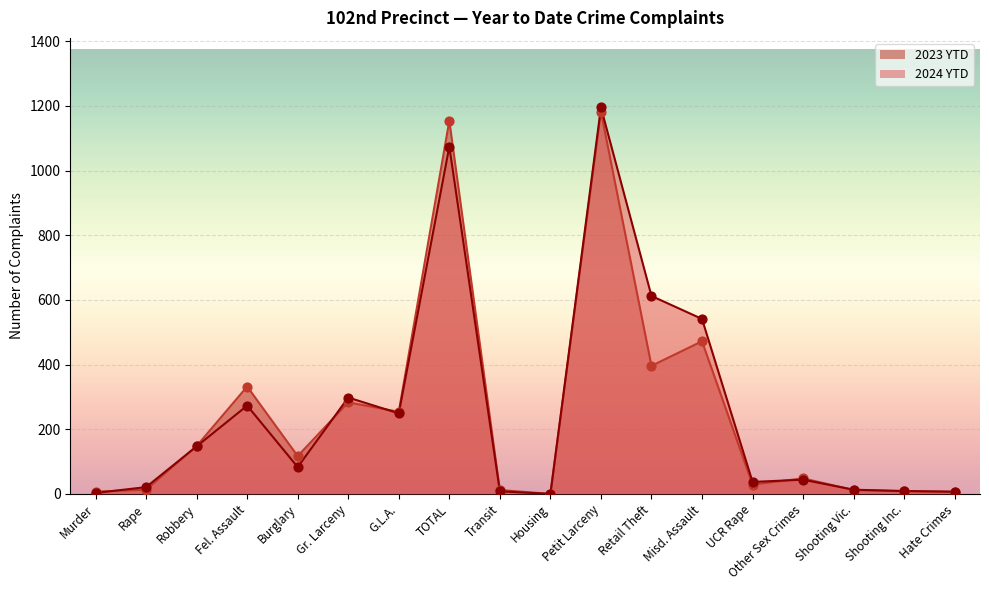

Which series has the widest spread of Y values?

2024 YTD